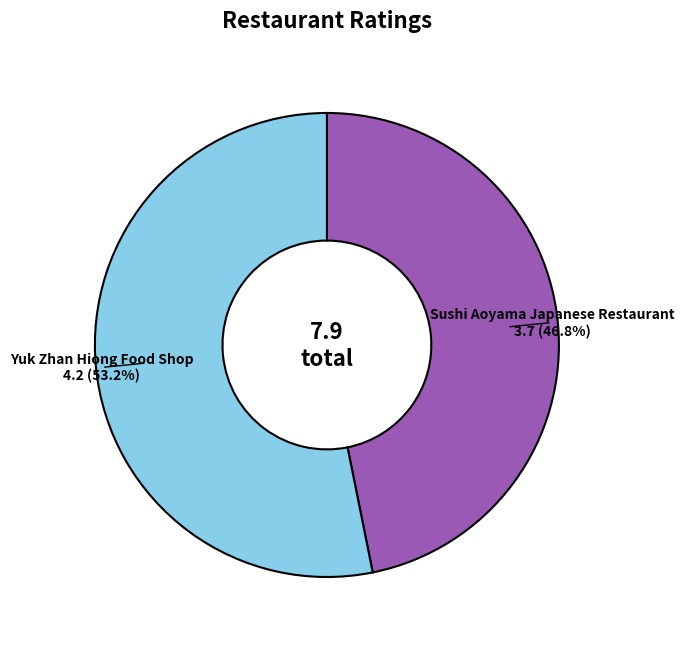

How many segments does this pie chart have?

2